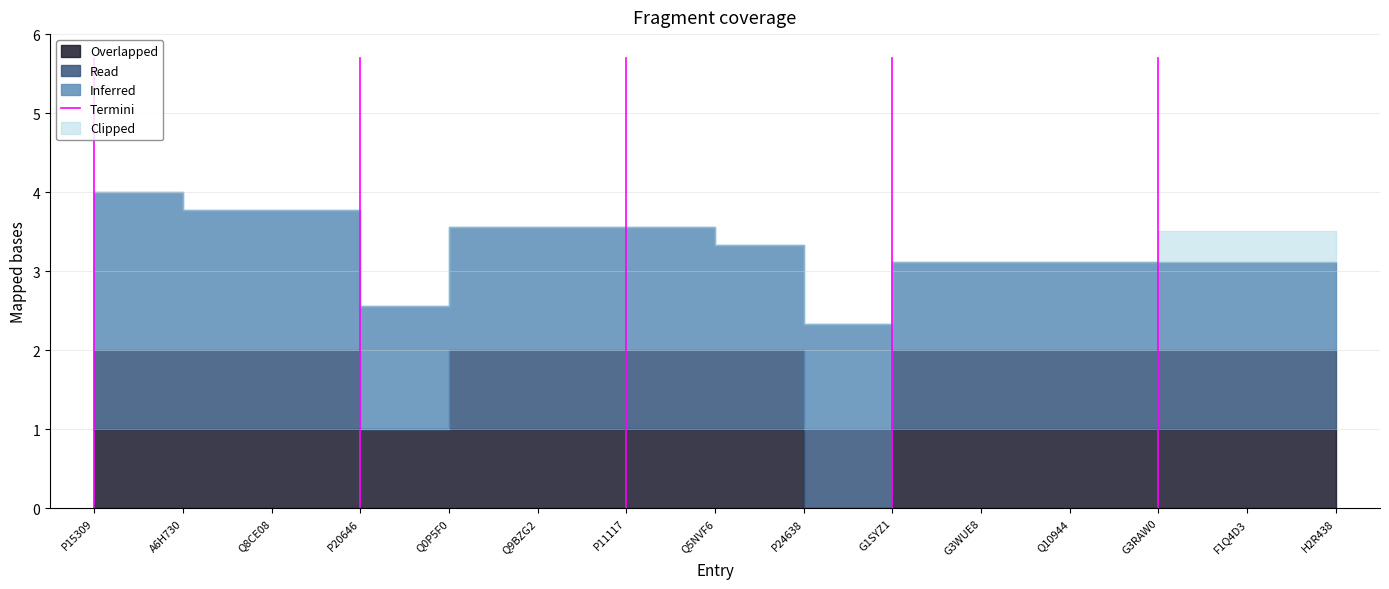

Does the chart have visible grid lines?

Yes